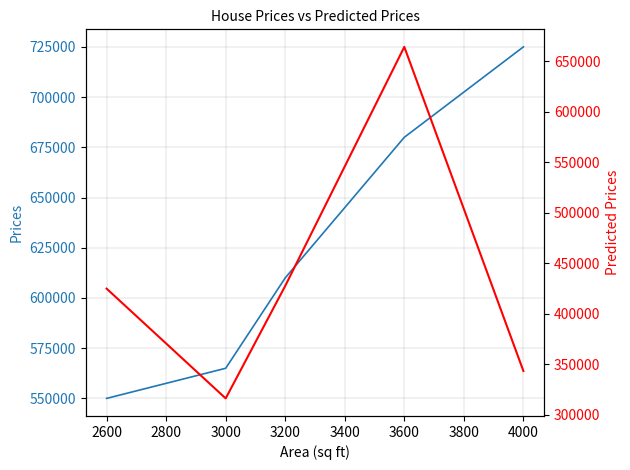

True or false: predicted_prices has more than 1 interior local peaks.

False